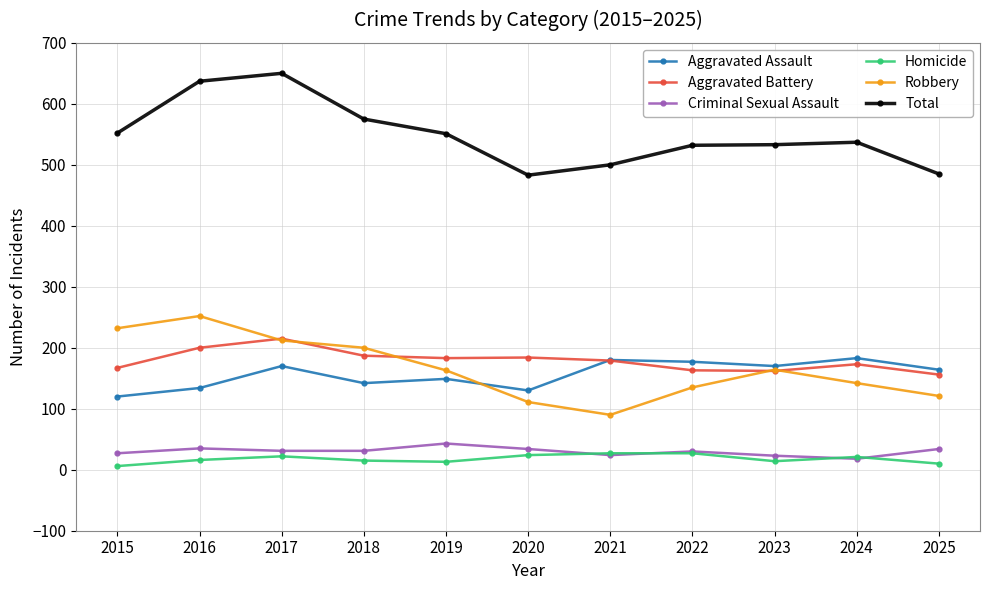

What is the total value across all series at 2021?

1000